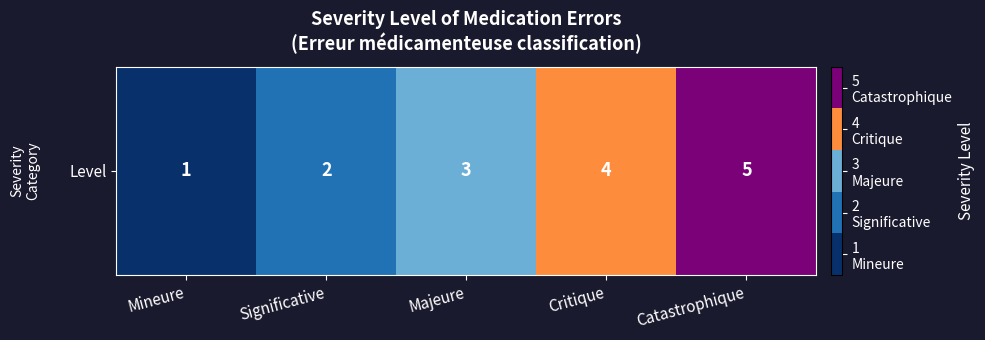

Which category has the lowest value across all series?

Mineure